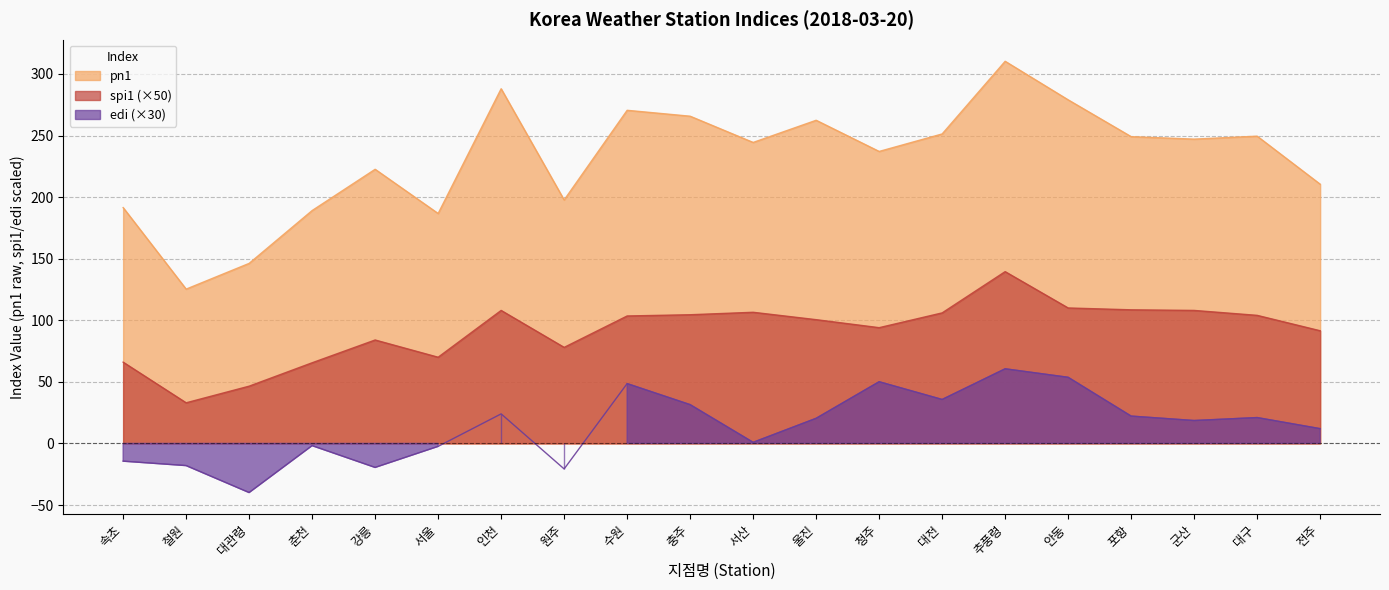

Between 대관령 and 추풍령, which is larger?

추풍령